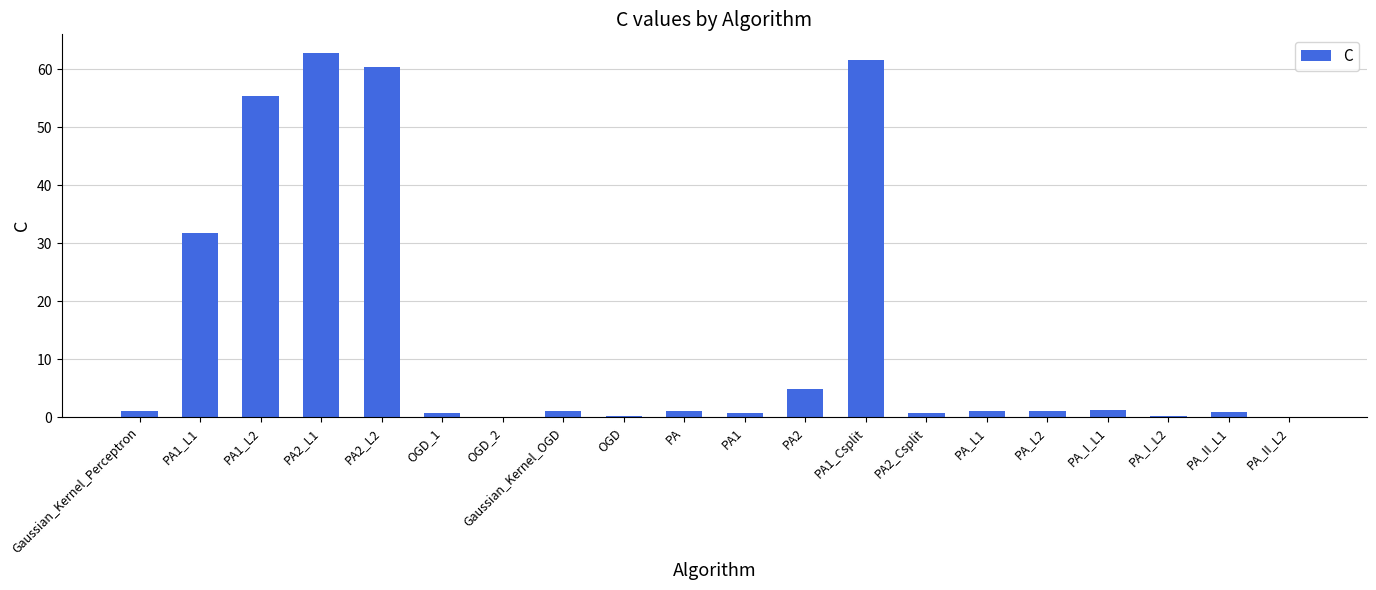

Are the bars horizontal?

No